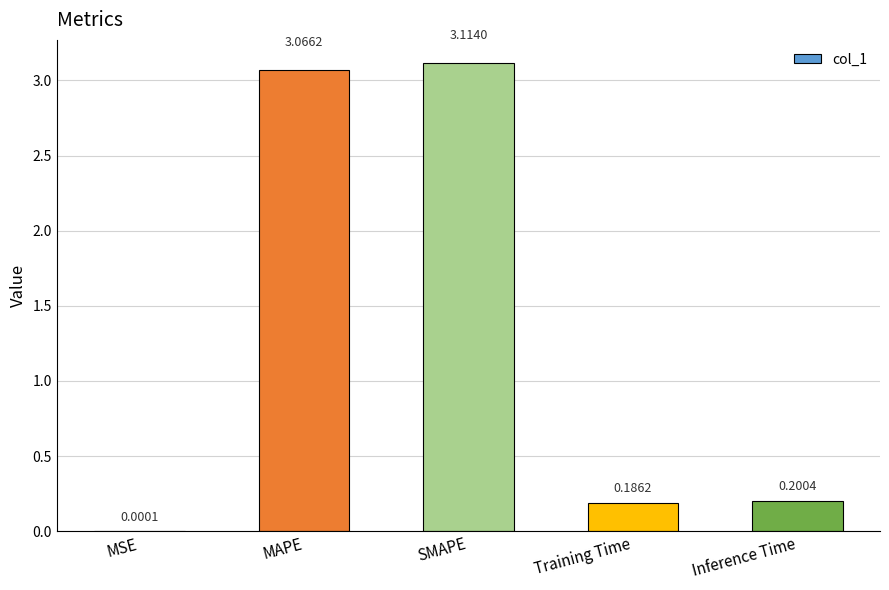

At which category does the chart reach its peak across all series?

SMAPE